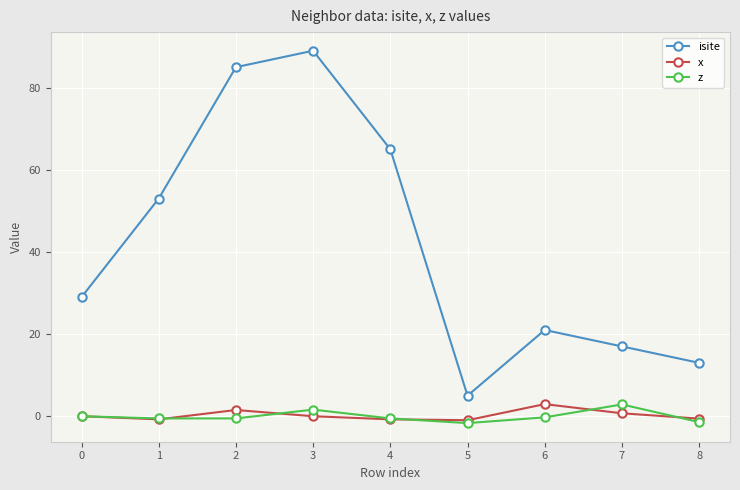

What is the difference between the maximum and second lowest values in the z series?

4.3